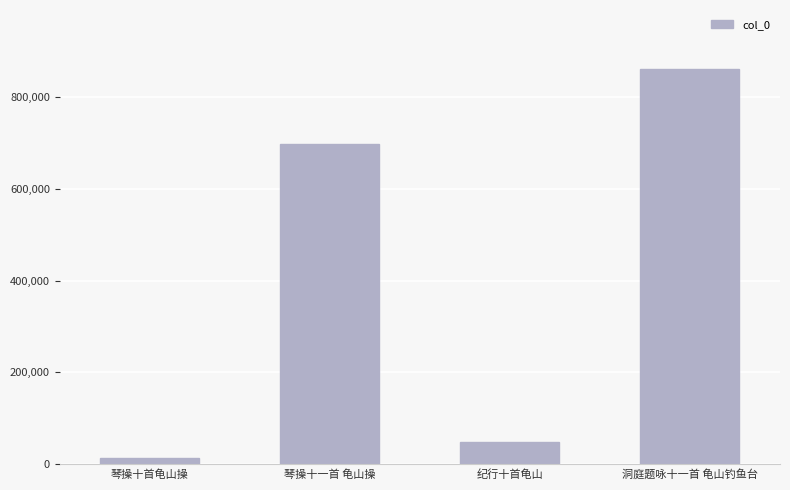

The value at 纪行十首龟山 is 49249. True or false?

True